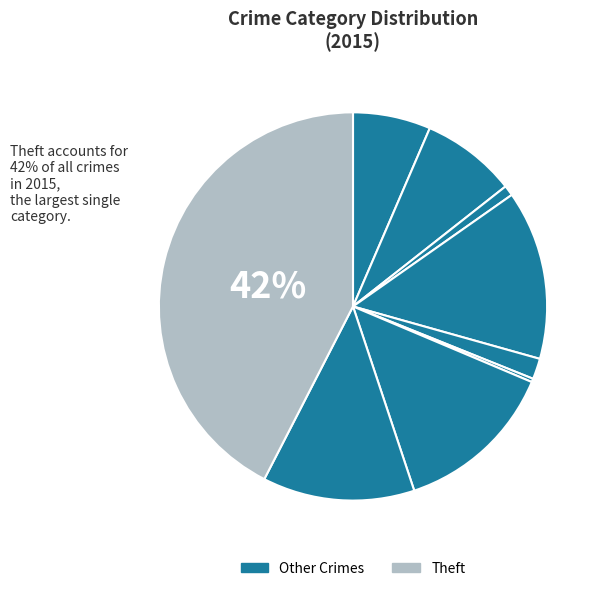

Count the number of slices in the pie.

9